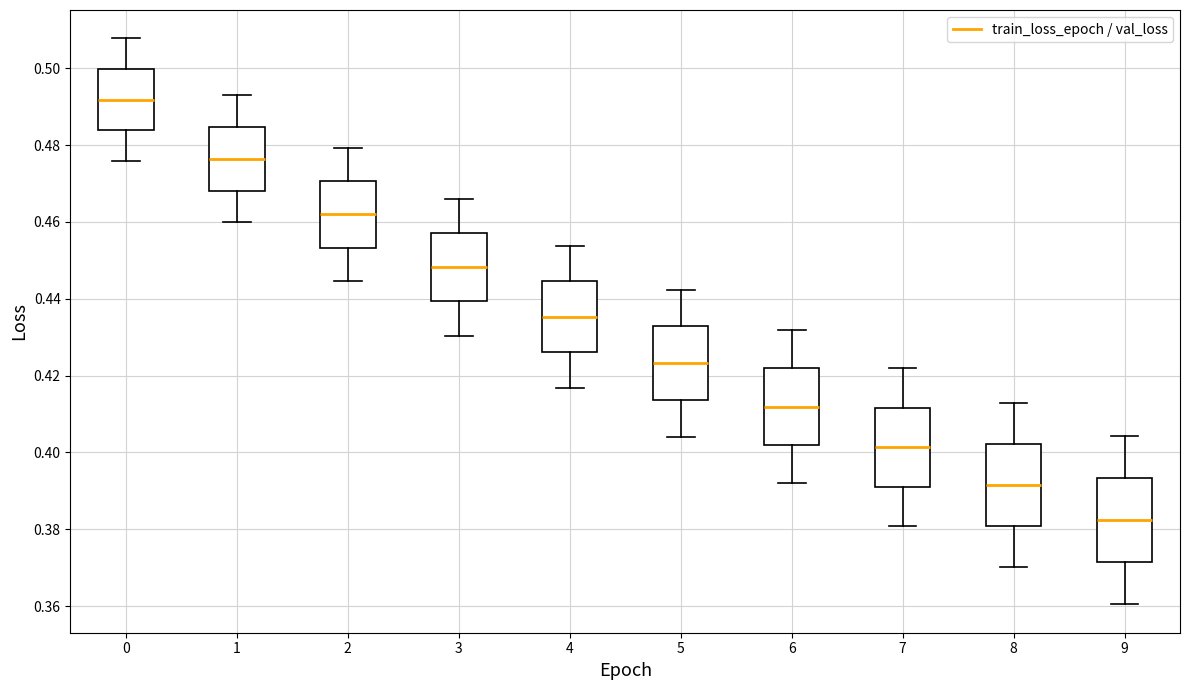

Reading left to right, read every box against the y-axis: the position of its median line, the range the box covers, and the ends of its whiskers. The values are not printed on the chart, so give them approximately, as read against the axis.

0: median 0.492, box 0.484 to 0.500, whiskers 0.476 to 0.508
1: median 0.476, box 0.468 to 0.484, whiskers 0.460 to 0.494
2: median 0.462, box 0.454 to 0.470, whiskers 0.444 to 0.480
3: median 0.448, box 0.440 to 0.458, whiskers 0.430 to 0.466
4: median 0.436, box 0.426 to 0.444, whiskers 0.416 to 0.454
5: median 0.424, box 0.414 to 0.432, whiskers 0.404 to 0.442
6: median 0.412, box 0.402 to 0.422, whiskers 0.392 to 0.432
7: median 0.402, box 0.392 to 0.412, whiskers 0.380 to 0.422
8: median 0.392, box 0.380 to 0.402, whiskers 0.370 to 0.412
9: median 0.382, box 0.372 to 0.394, whiskers 0.360 to 0.404